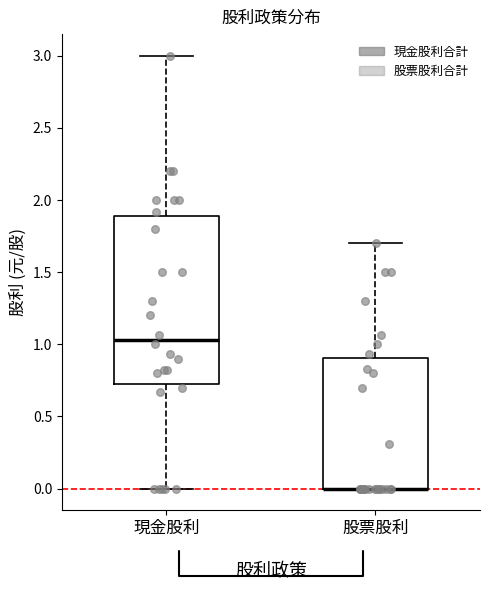

Reading left to right, transcribe this box plot: for each box, give where its median line is, the range the box spans, and where its two whiskers end, as read against the y-axis. The values are not printed on the chart, so give them approximately, as read against the axis.

現金股利: median 1.05, box 0.75 to 1.90, whiskers 0.00 to 3.00
股票股利: median 0.00 (drawn on the box's lower edge), box 0.00 to 0.90, whiskers 0.00 to 1.70